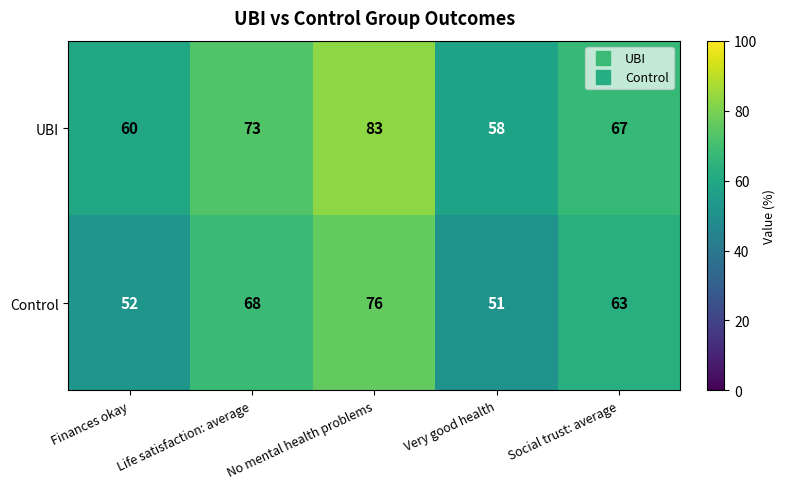

At which label does Control first exceed 63?

Life satisfaction: average